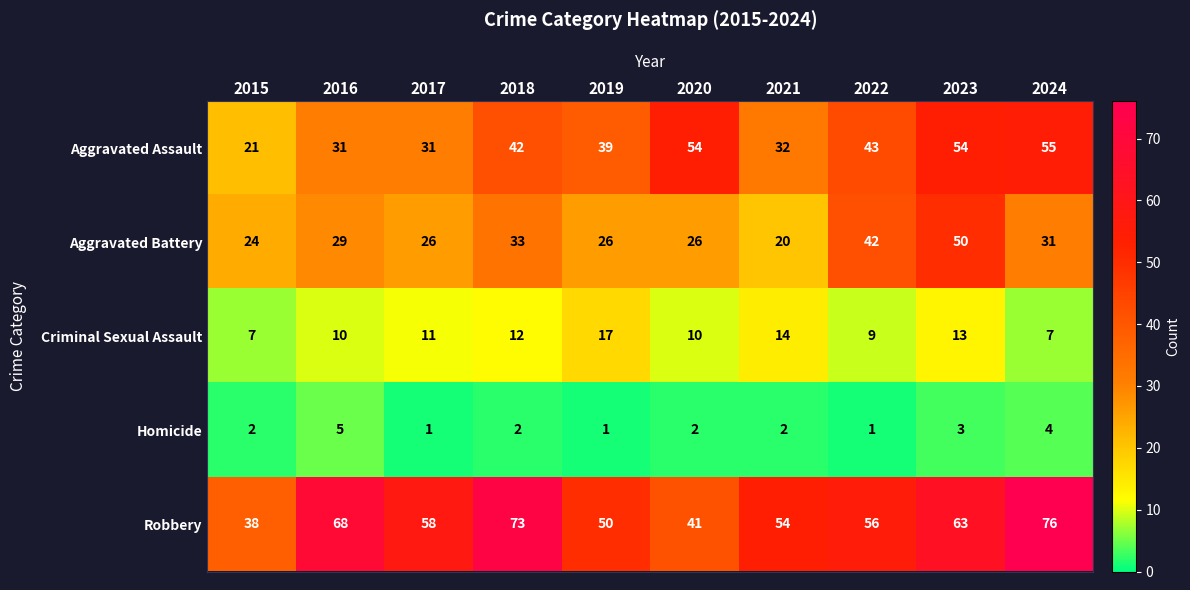

Between 2018 and 2023, which series saw the biggest shift?

Aggravated Battery